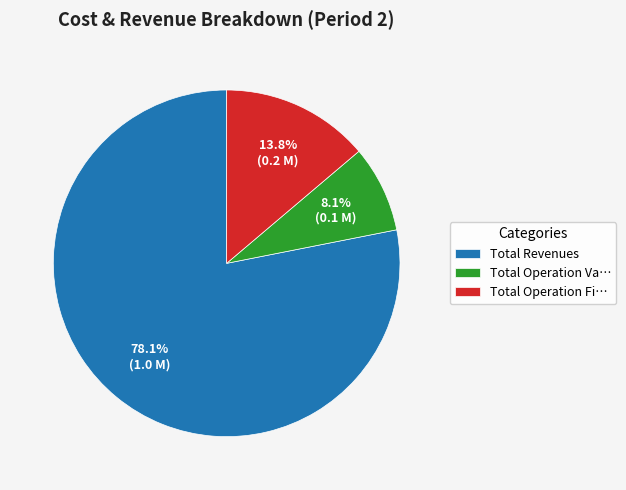

How many slices are in this pie chart?

3